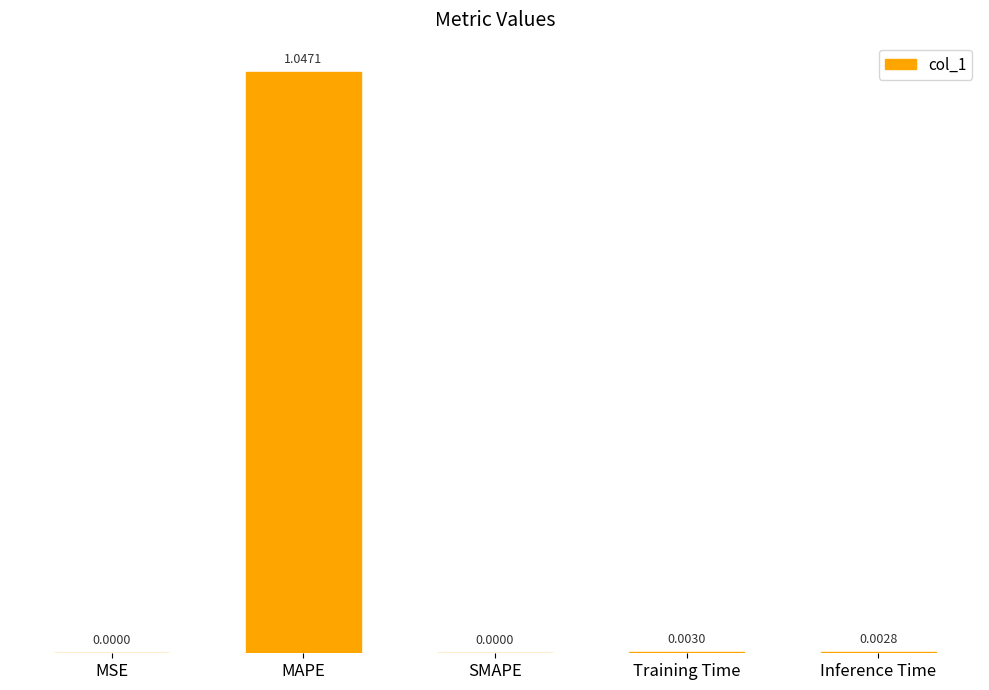

At which category does the chart reach its peak across all series?

MAPE